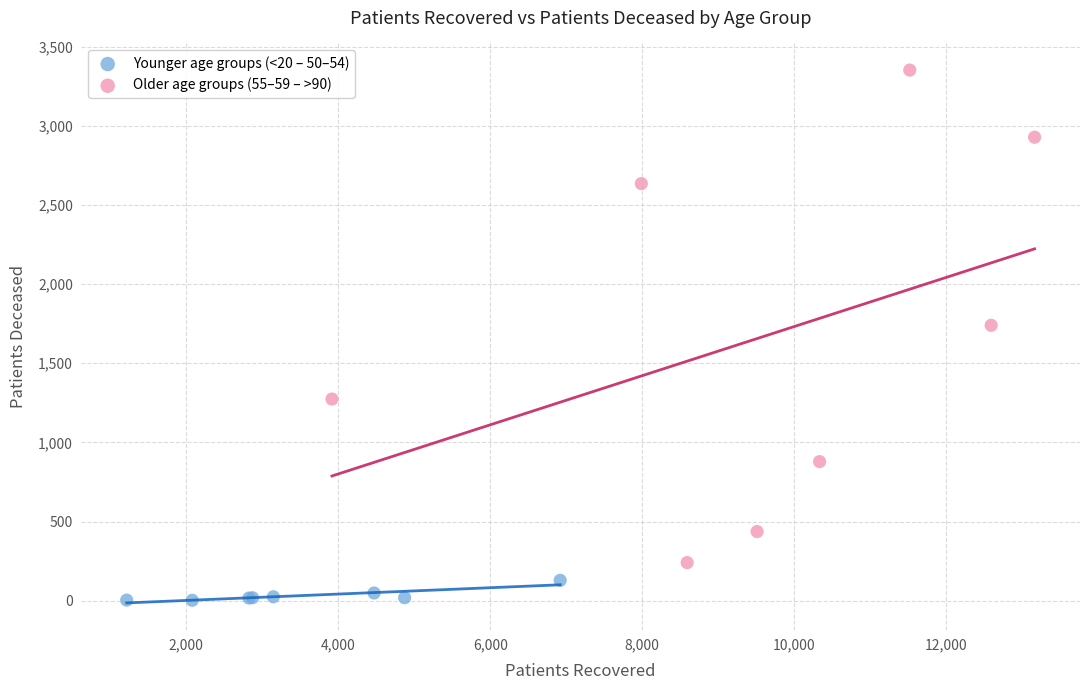

Which series reaches the maximum Y coordinate?

Older age groups (55–59 – >90)